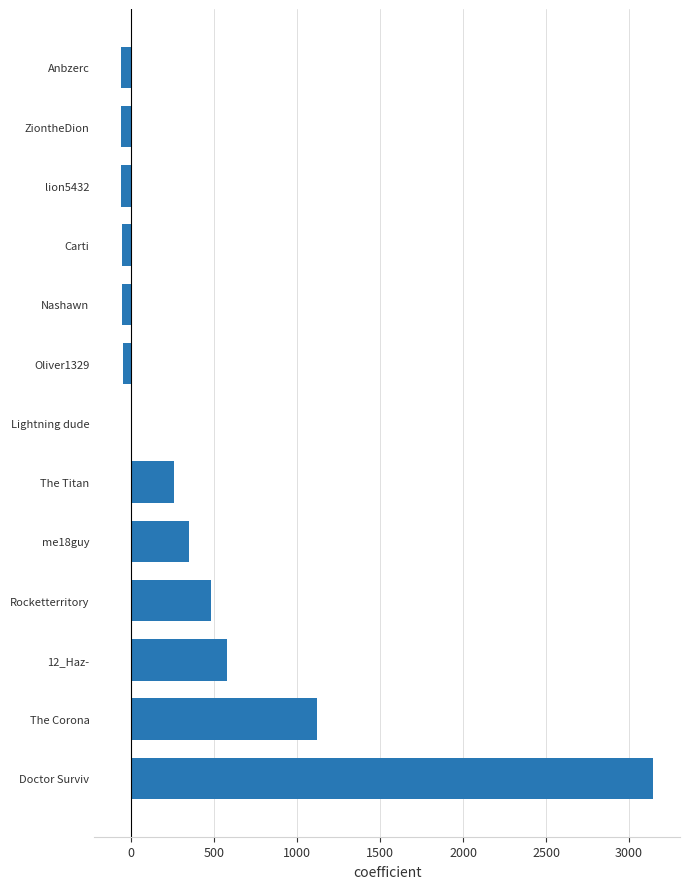

At which category does the chart reach its peak across all series?

Doctor Surviv